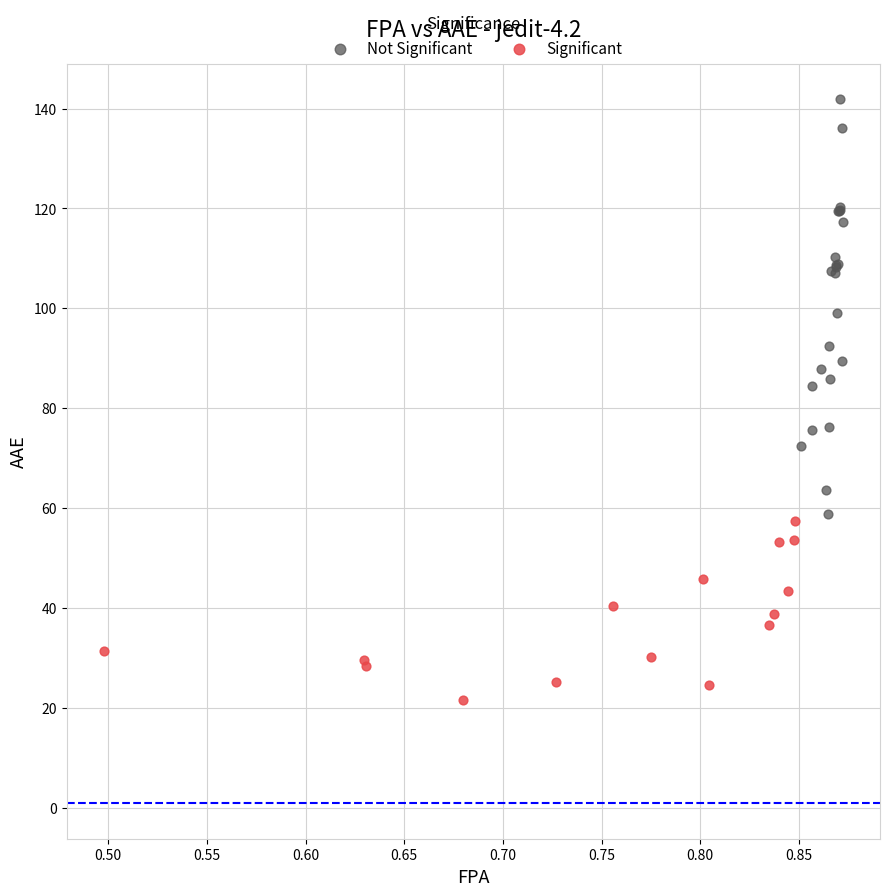

Which series contains the lowest Y value?

Significant